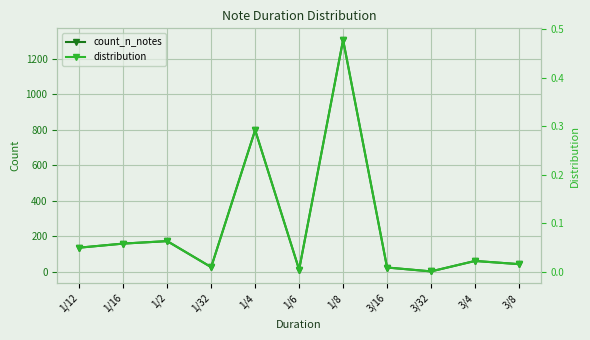

Is this an area chart (filled region under the line)?

No